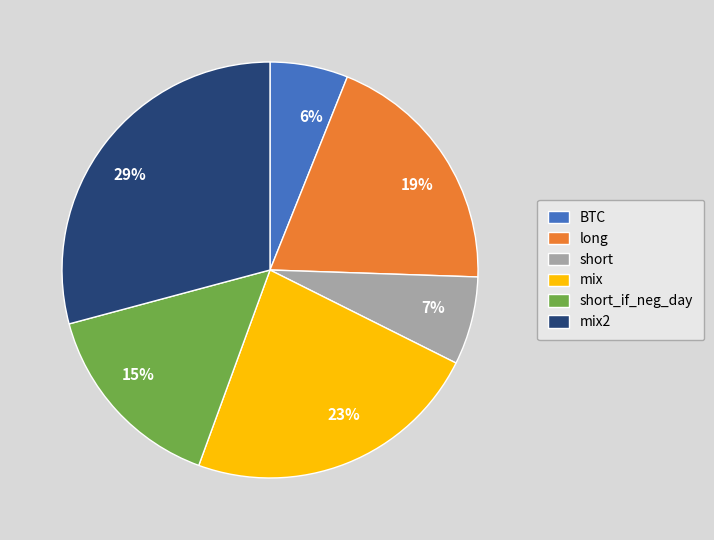

To the nearest percent, what is the difference between the 7% and 29% slice percentages?

22%